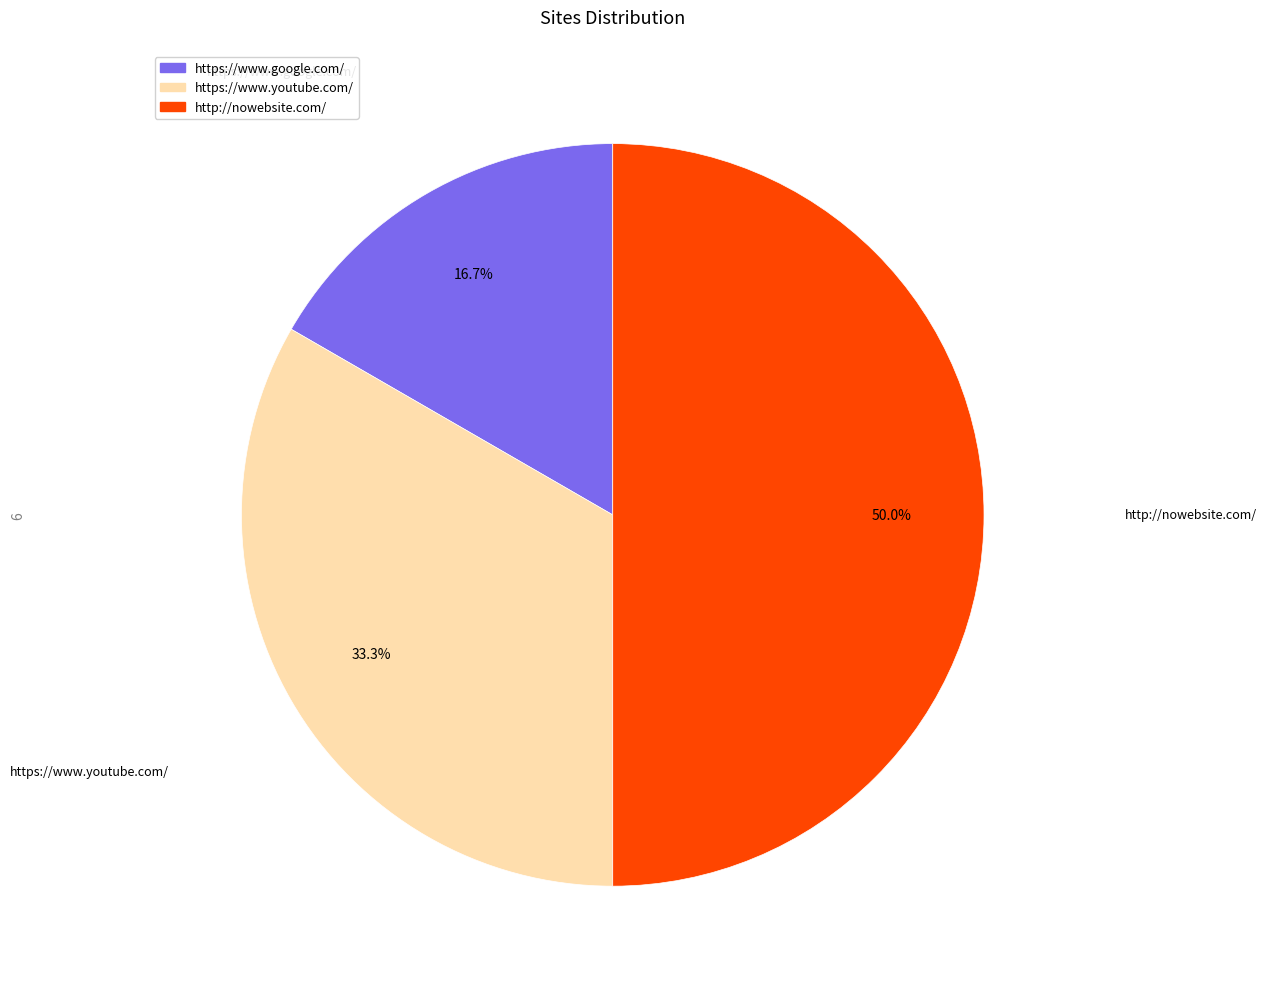

Count the number of slices in the pie.

3